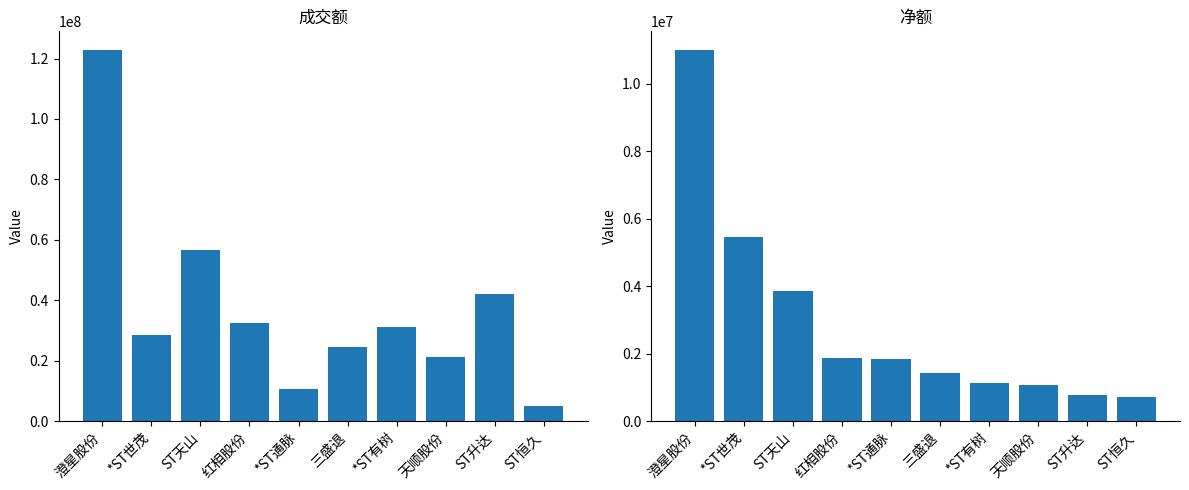

What is the difference between the second highest and second lowest values in the 成交额 series?

46104225